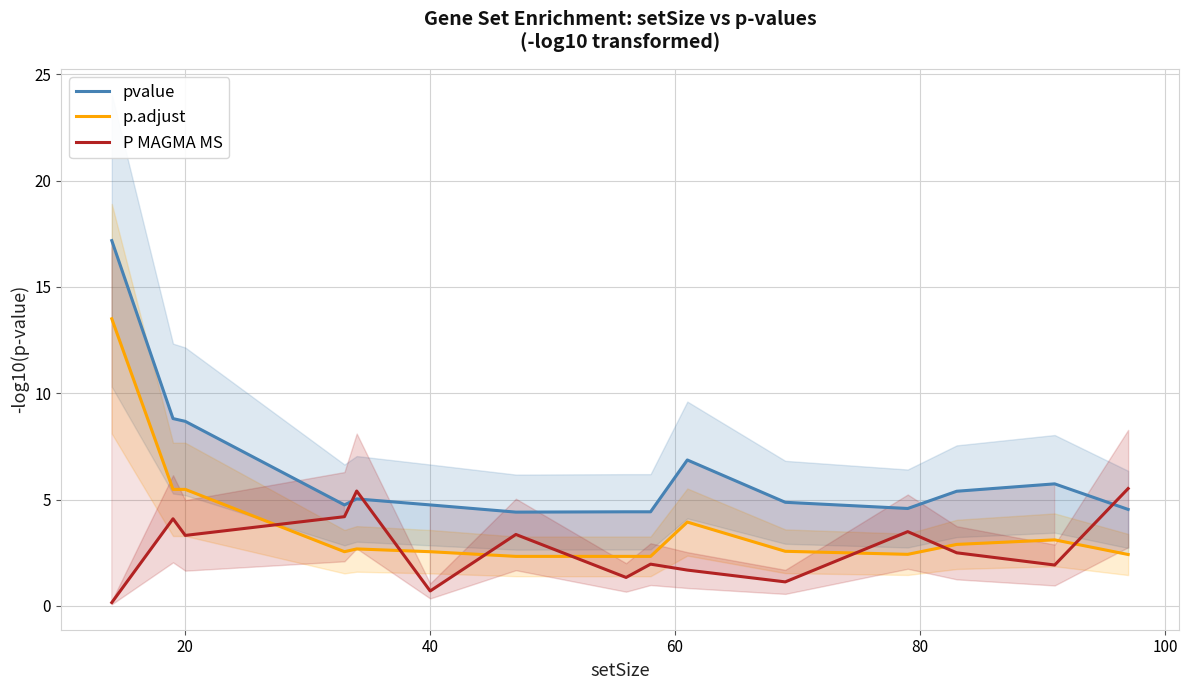

Reading left to right, transcribe all the data shown in this chart.

pvalue: 17.2	8.8	8.7	4.7	5.0	4.7	4.4	4.4	4.4	6.9	4.9	4.6	5.4	5.7	4.5
p.adjust: 13.5	5.5	5.5	2.5	2.7	2.5	2.3	2.3	2.3	3.9	2.6	2.4	2.9	3.1	2.4
P MAGMA MS: 0.2	4.1	3.3	4.2	5.4	0.7	3.4	1.3	2.0	1.7	1.1	3.5	2.5	1.9	5.5